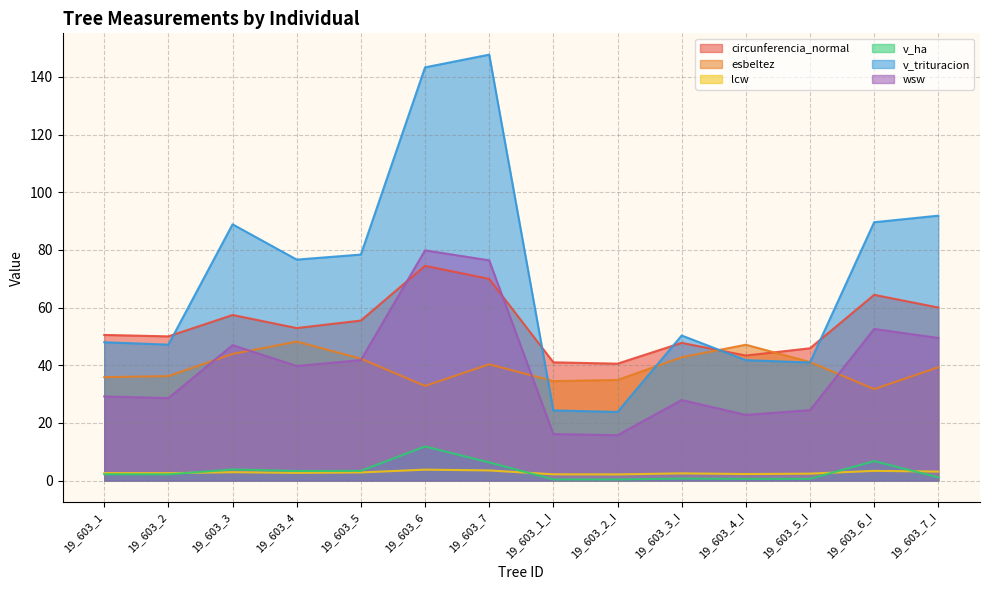

At which label is v_ha closest to 6?

19_603_7